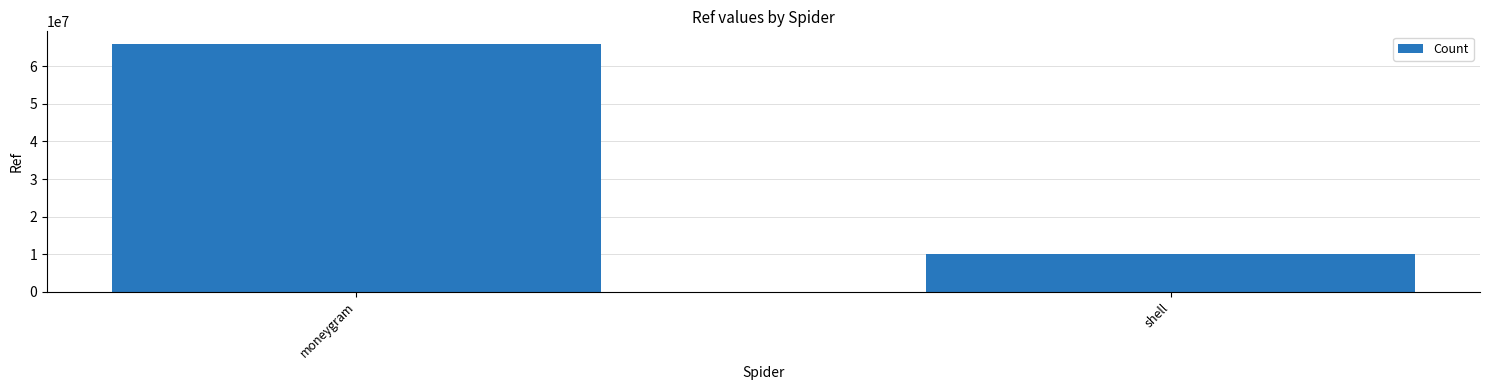

Which category has the lowest value across all series?

shell